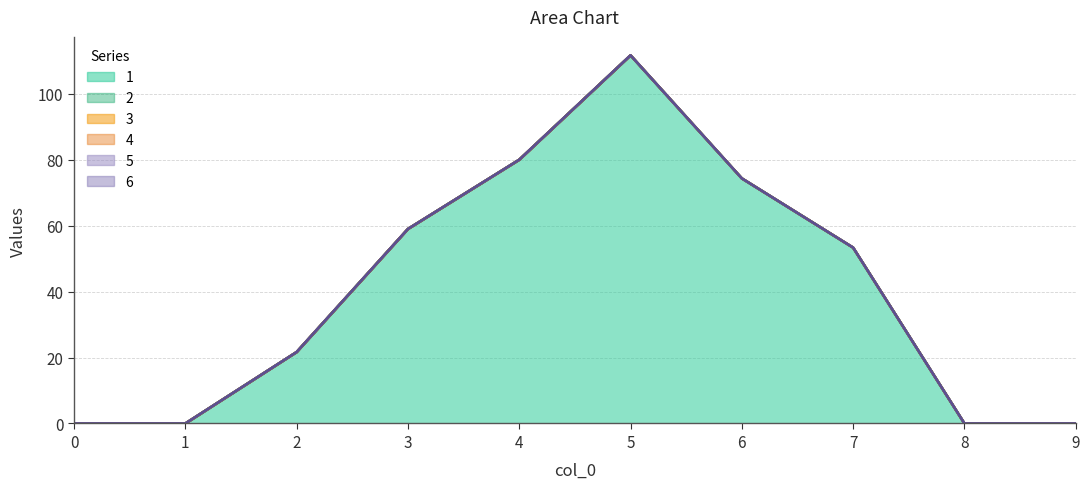

What is the difference between the second highest and second lowest values in the 1 series?

80.0